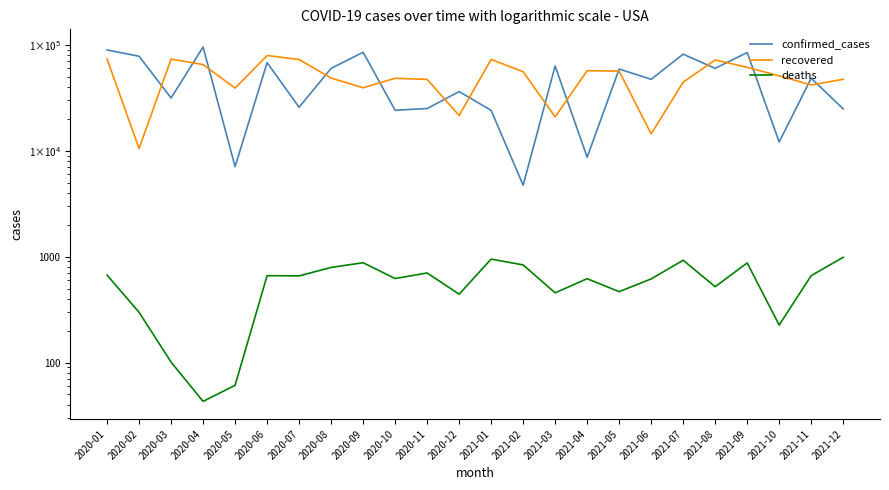

True or false: recovered and deaths intersect in this chart.

False